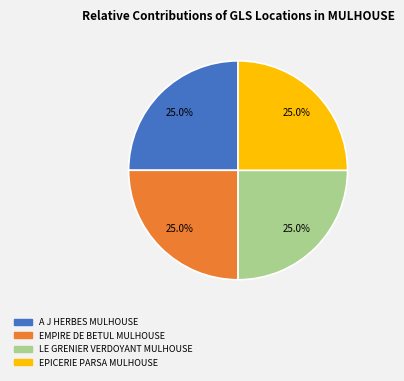

Is EPICERIE PARSA MULHOUSE the majority of the pie?

No